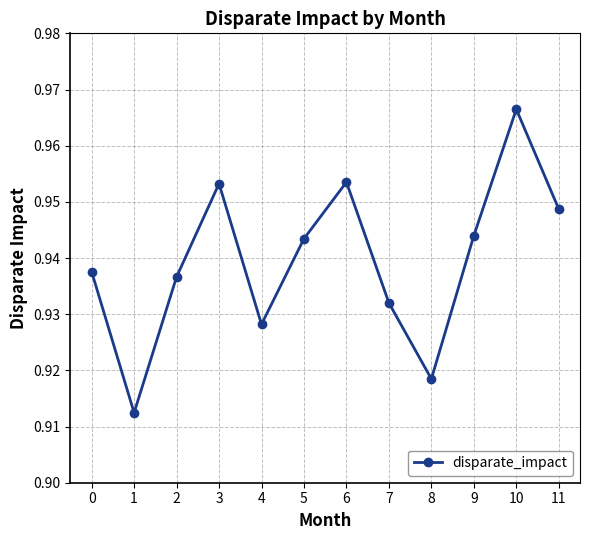

True or false: the data shows 1.3 at 11.

False